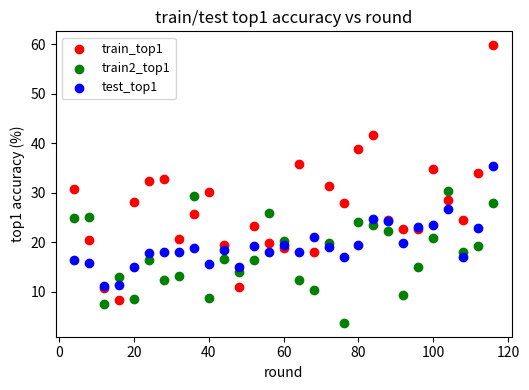

What are all the series names shown in the legend?

train_top1, train2_top1, test_top1